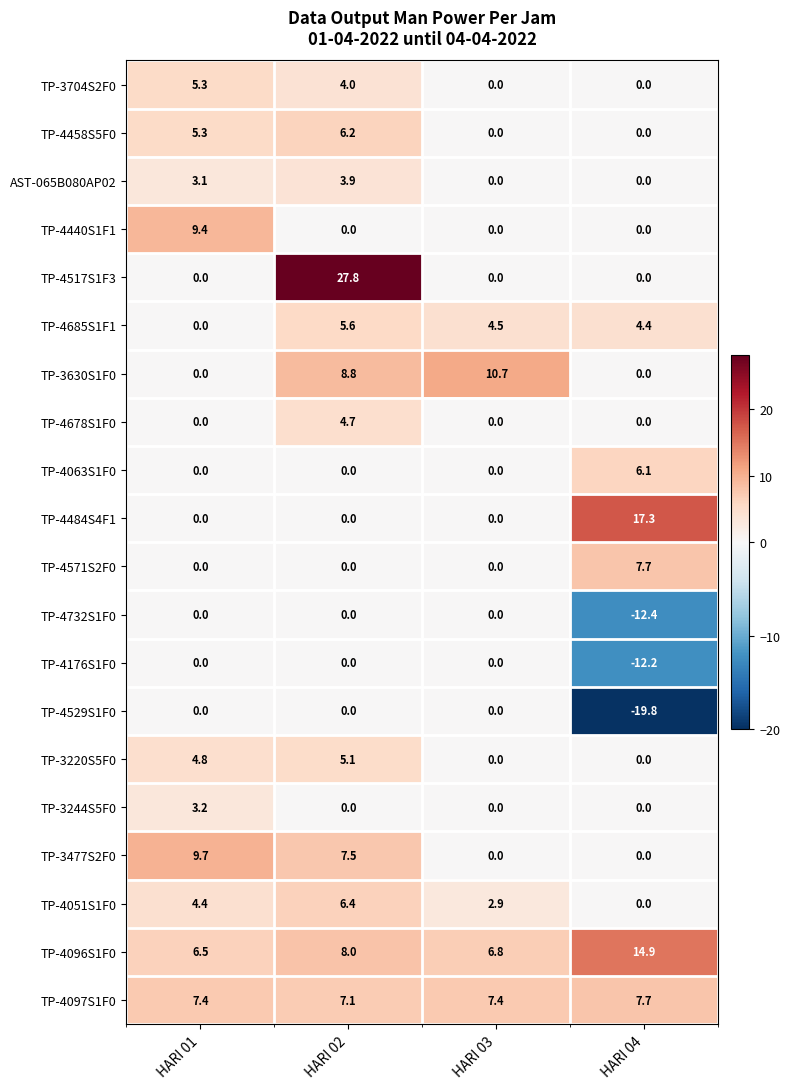

What is the minimum value shown in the chart?

-19.8